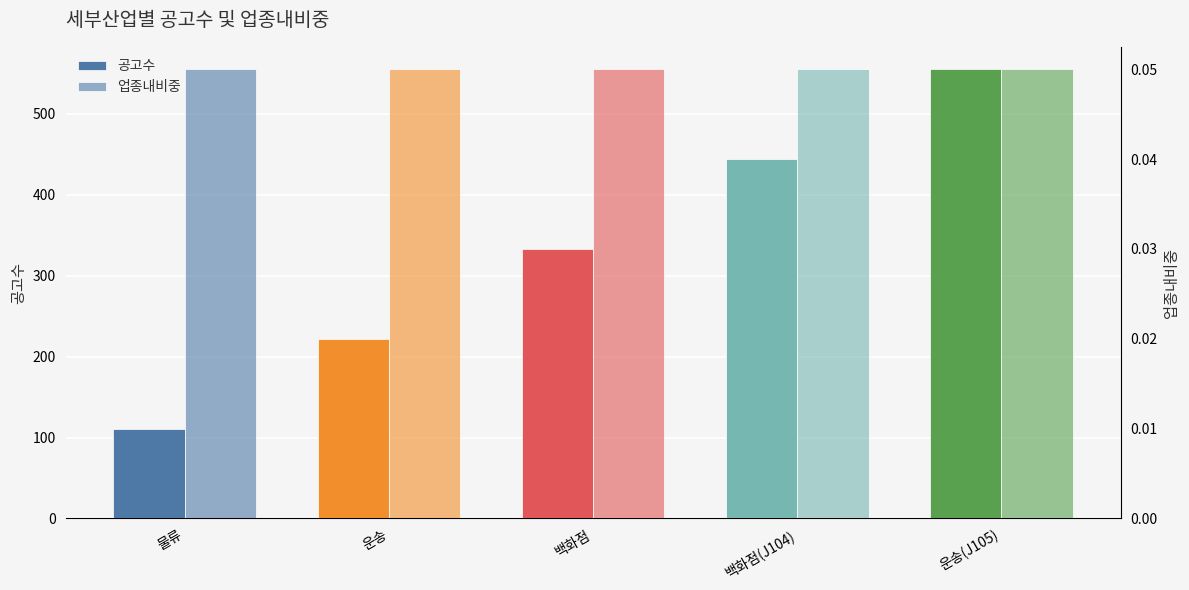

What is the total value across all series at 물류?

111.0